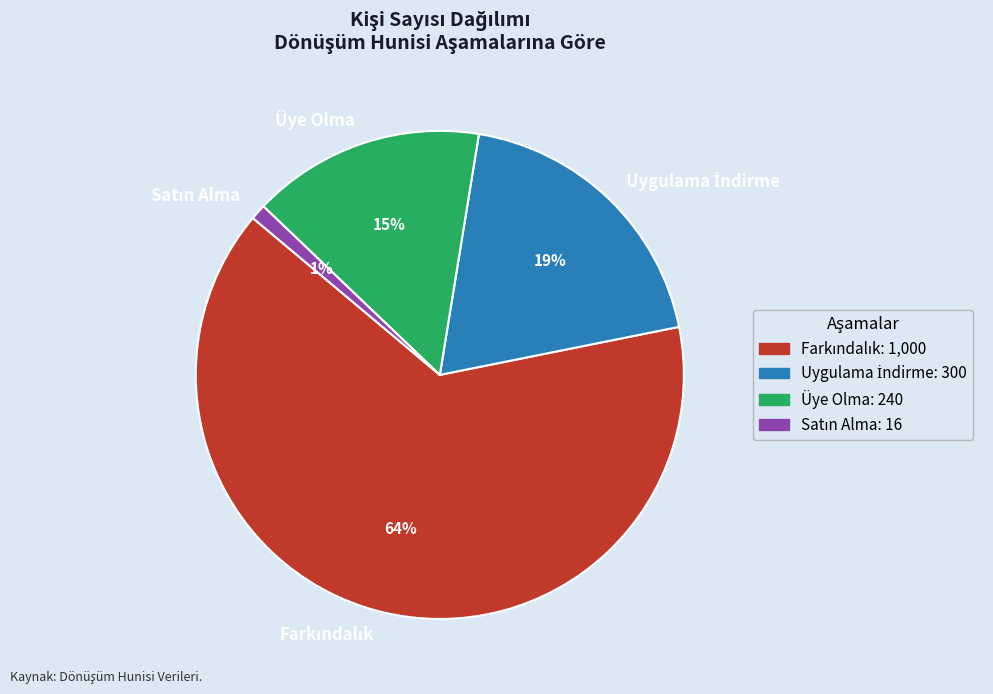

How many slices are in this pie chart?

4